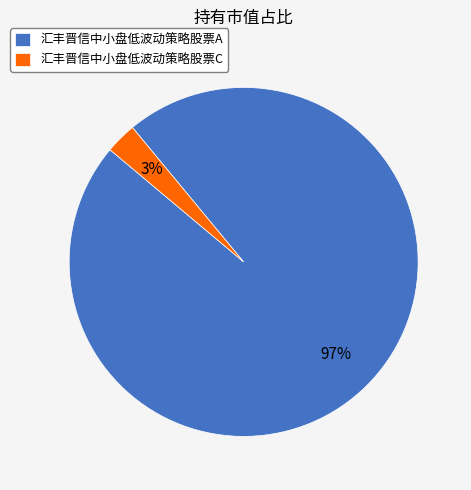

Is it true that 汇丰晋信中小盘低波动策略股票A is 97% of the pie?

True